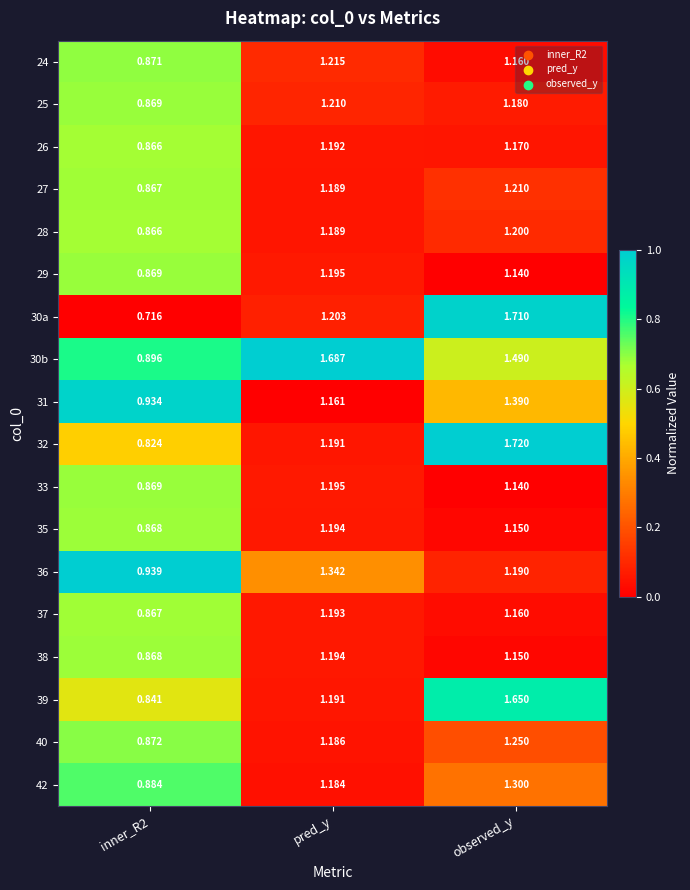

Count the number of categories in the chart.

3